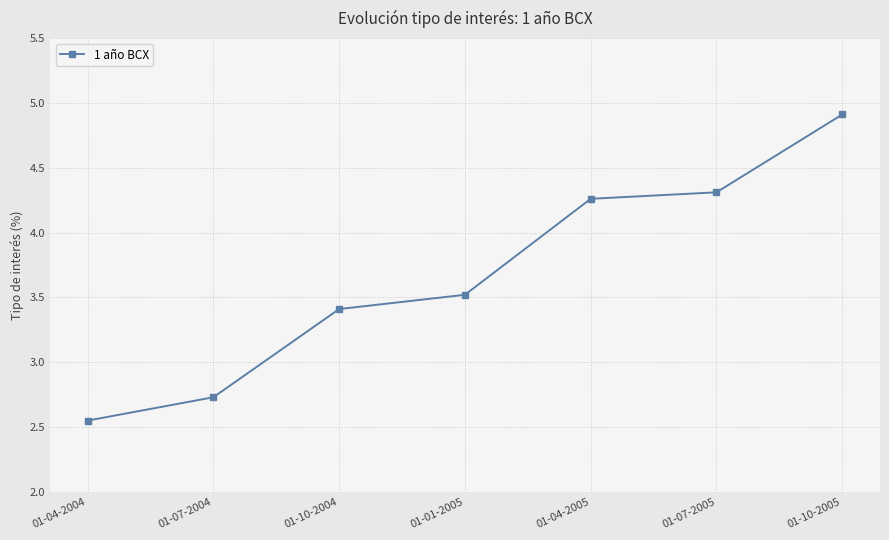

What is the difference between the values at 01-10-2005 and 01-04-2004?

2.4